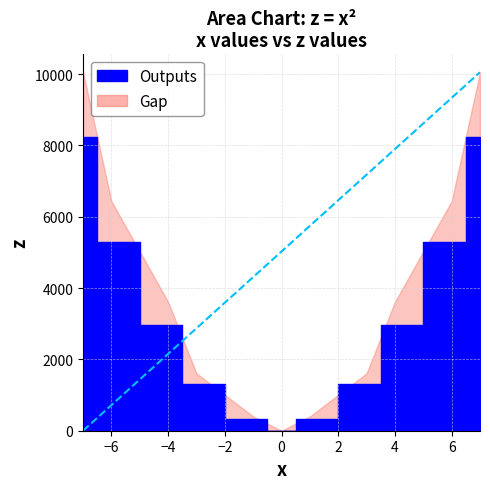

What is the ratio of the value at 3 to the value at -3?

1.0